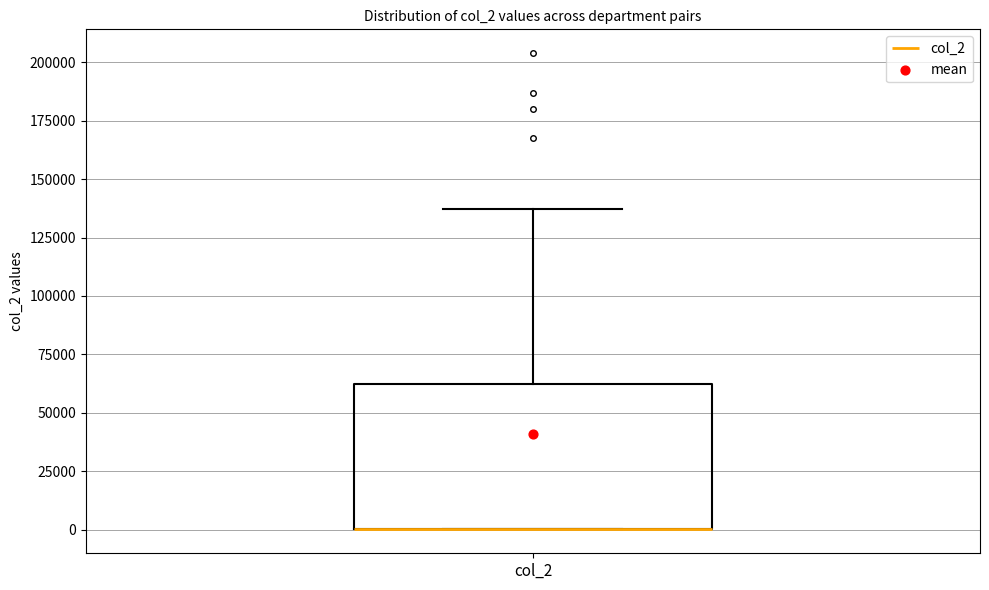

Transcribe this box plot: give where the median line is, the range the box spans, and where the two whiskers end, as read against the y-axis. The values are not printed on the chart, so give them approximately, as read against the axis.

median 0 (drawn on the box's lower edge), box 0 to 60000, whiskers 0 to 135000